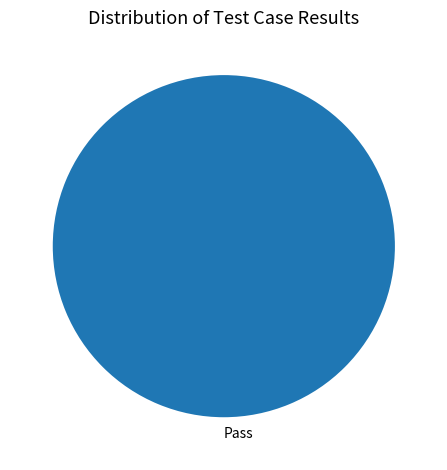

What is the majority slice?

Pass